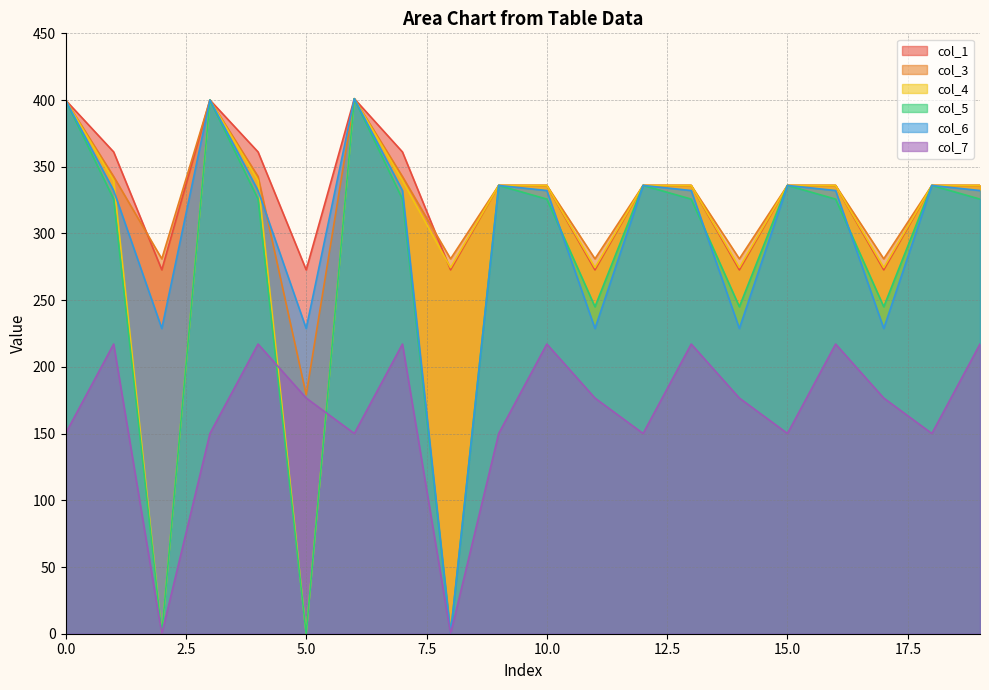

True or false: col_1 and col_6 cross at least once.

False